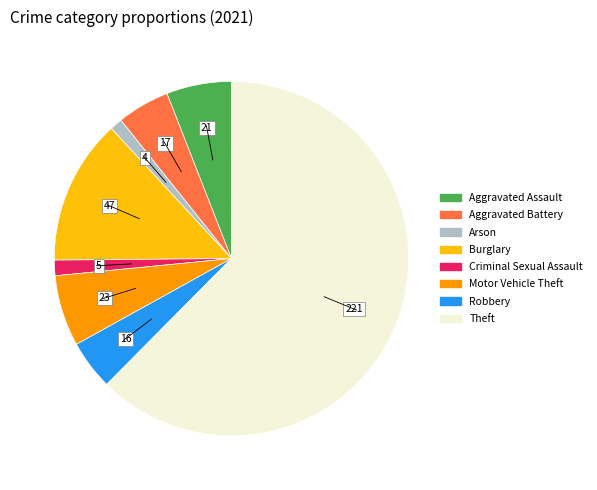

Which has a higher value, Motor Vehicle Theft or Arson?

Motor Vehicle Theft